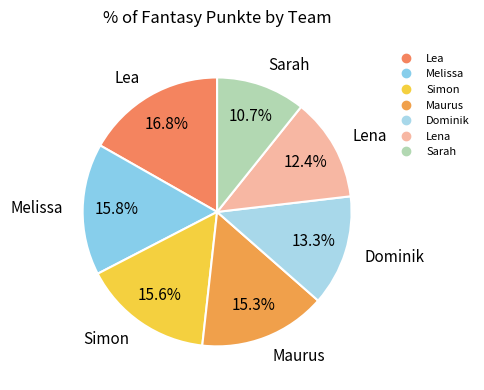

Combined, what portion of the pie is Lena and Maurus?

27.7%